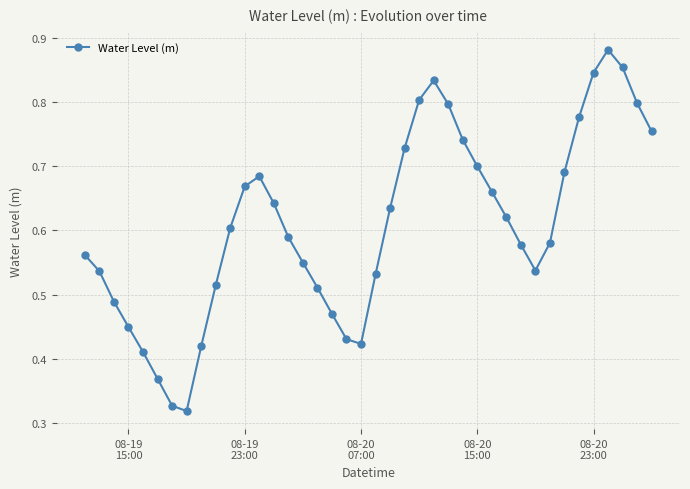

Count the values in the range 0 to 1.

40